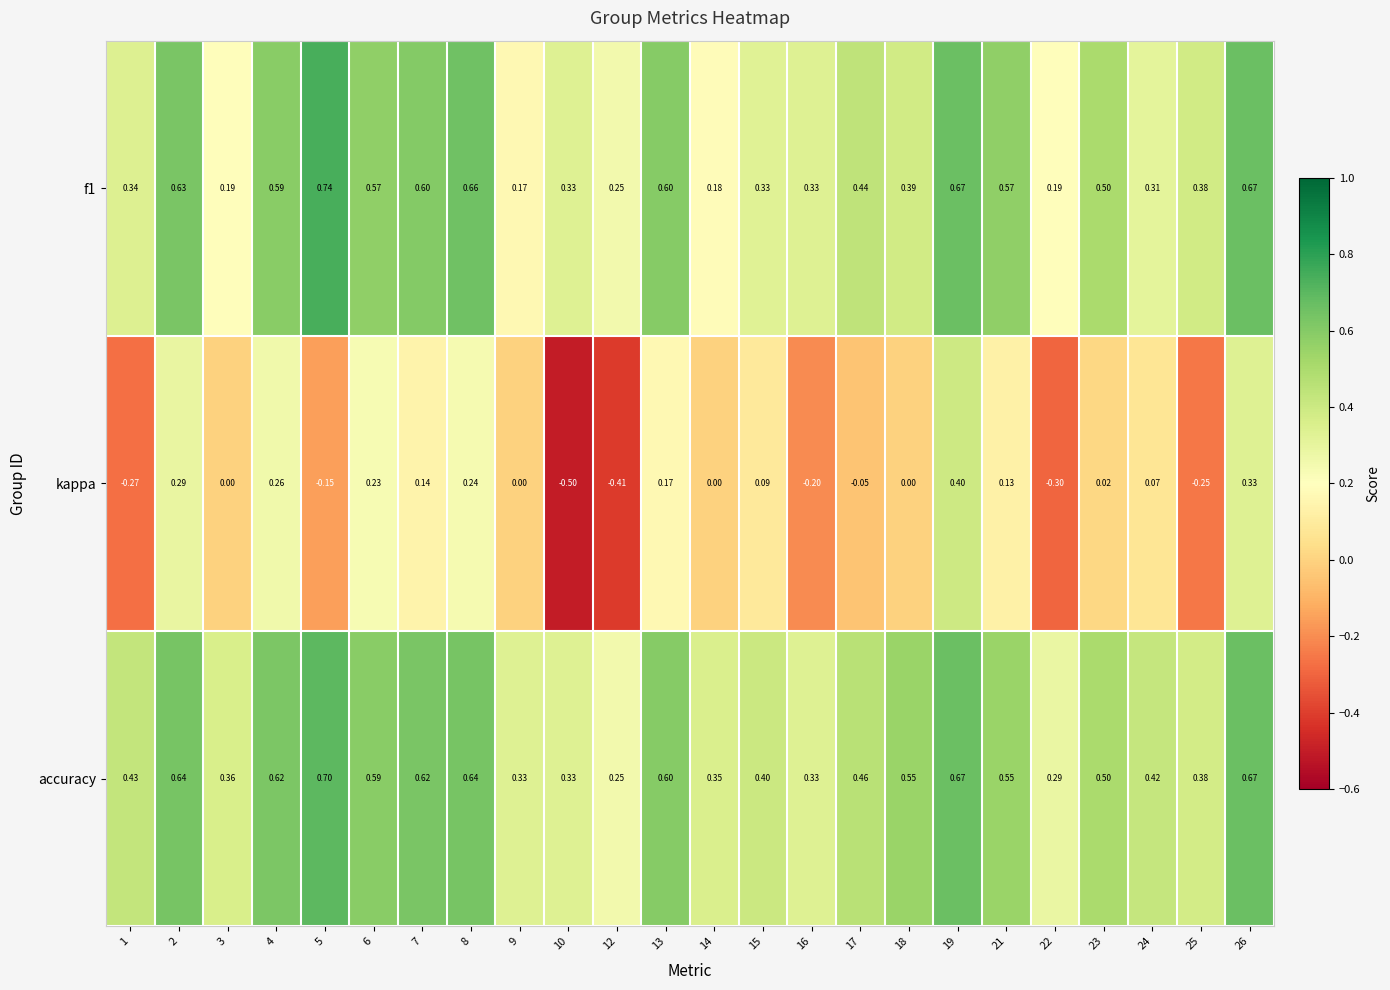

Which series has the largest total across all categories?

accuracy